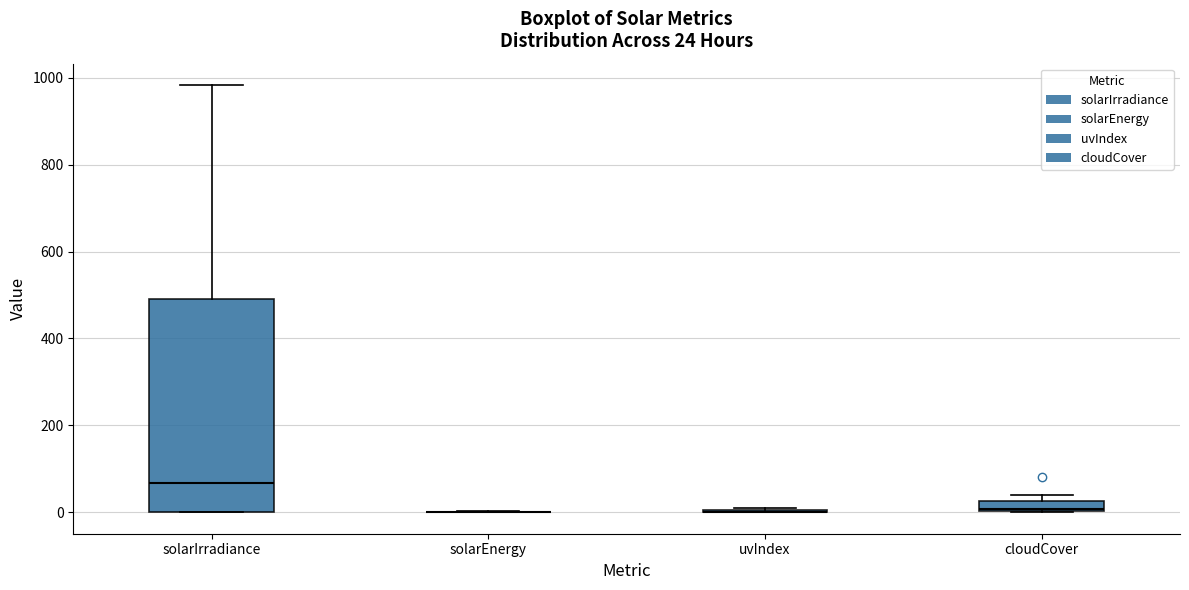

Which box is the tallest, from its lower edge to its upper edge?

solarIrradiance